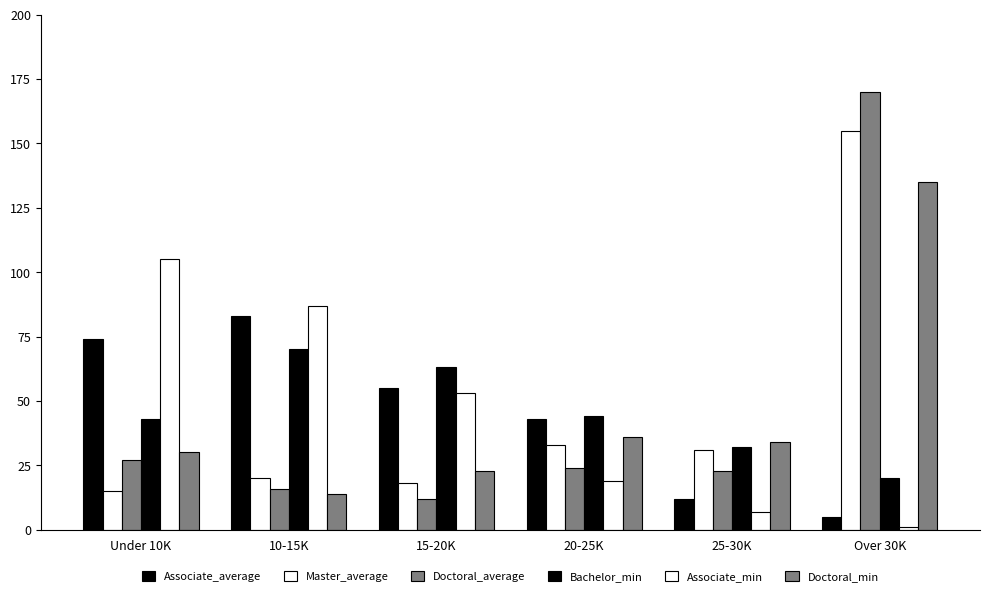

What is the highest value of the Associate_min series?

105